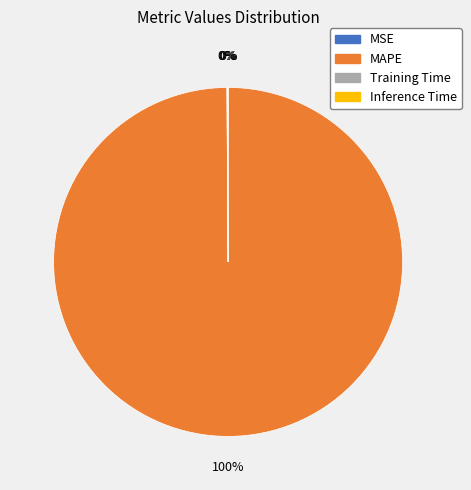

Which slice represents more than half of the pie?

MAPE